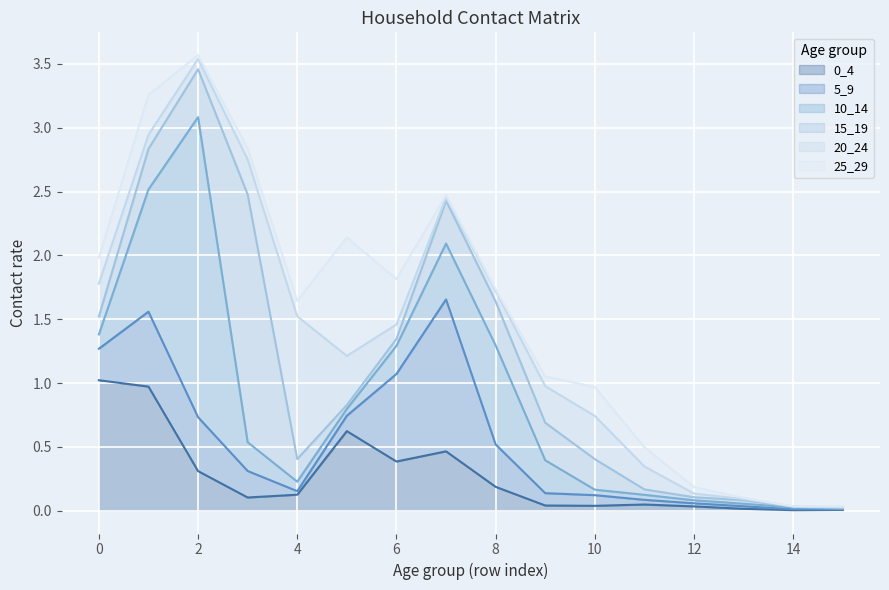

Reading left to right, what are all the values shown in this chart?

0_4: 0=1.0	1=1.0	2=0.3	3=0.1	4=0.1	5=0.6	6=0.4	7=0.5	8=0.2	9=0.0	10=0.0	11=0.0	12=0.0	13=0.0	14=0.0	15=0.0
5_9: 0=0.2	1=0.6	2=0.4	3=0.2	4=0.0	5=0.1	6=0.7	7=1.2	8=0.3	9=0.1	10=0.1	11=0.0	12=0.0	13=0.0	14=0.0	15=0.0
10_14: 0=0.1	1=1.0	2=2.3	3=0.2	4=0.1	5=0.1	6=0.2	7=0.4	8=0.8	9=0.3	10=0.0	11=0.0	12=0.0	13=0.0	14=0.0	15=0.0
15_19: 0=0.1	1=0.3	2=0.4	3=1.9	4=0.2	5=0.0	6=0.1	7=0.3	8=0.3	9=0.3	10=0.2	11=0.0	12=0.0	13=0.0	14=0.0	15=0.0
20_24: 0=0.3	1=0.1	2=0.1	3=0.3	4=1.1	5=0.4	6=0.1	7=0.0	8=0.1	9=0.3	10=0.3	11=0.2	12=0.0	13=0.0	14=0.0	15=0.0
25_29: 0=0.2	1=0.3	2=0.0	3=0.1	4=0.1	5=0.9	6=0.4	7=0.0	8=0.0	9=0.1	10=0.2	11=0.2	12=0.1	13=0.0	14=0.0	15=0.0